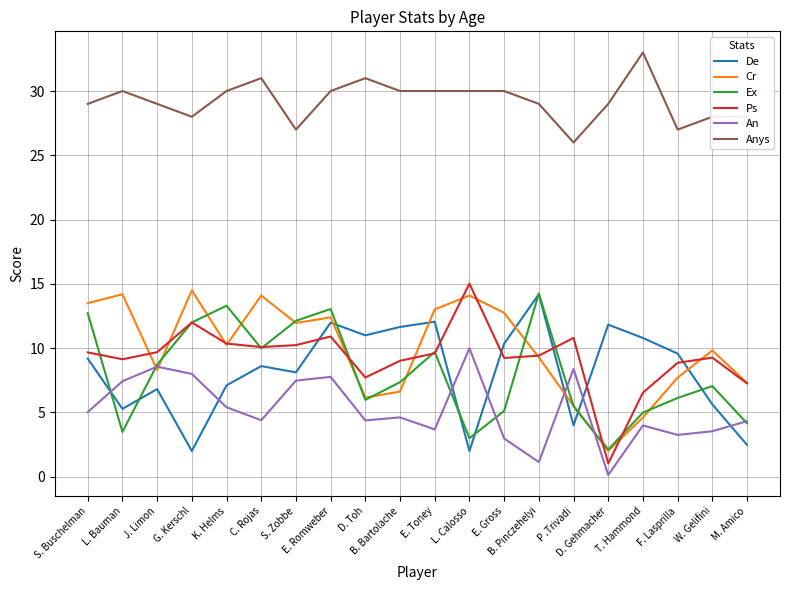

True or false: Anys and Ps cross at least once.

False